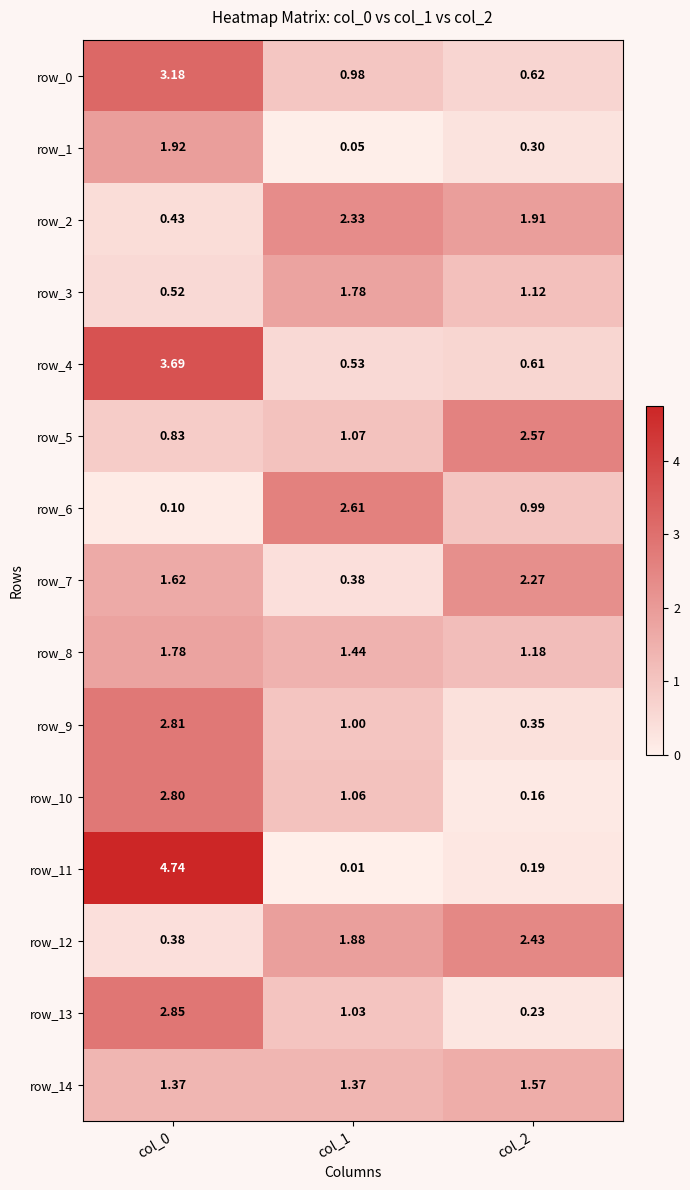

Which series has the widest spread of values?

row_11